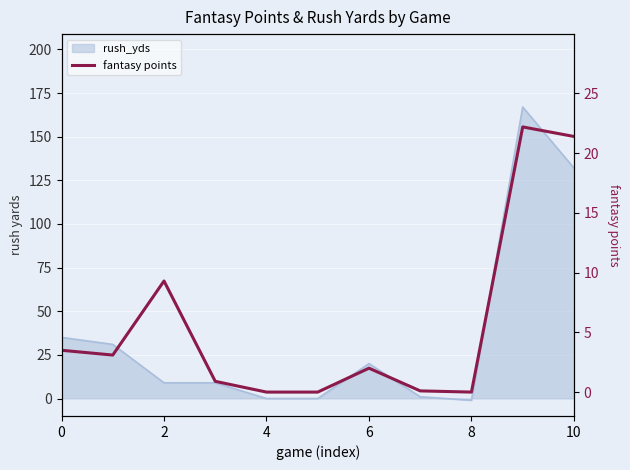

How many values are below 2?

5